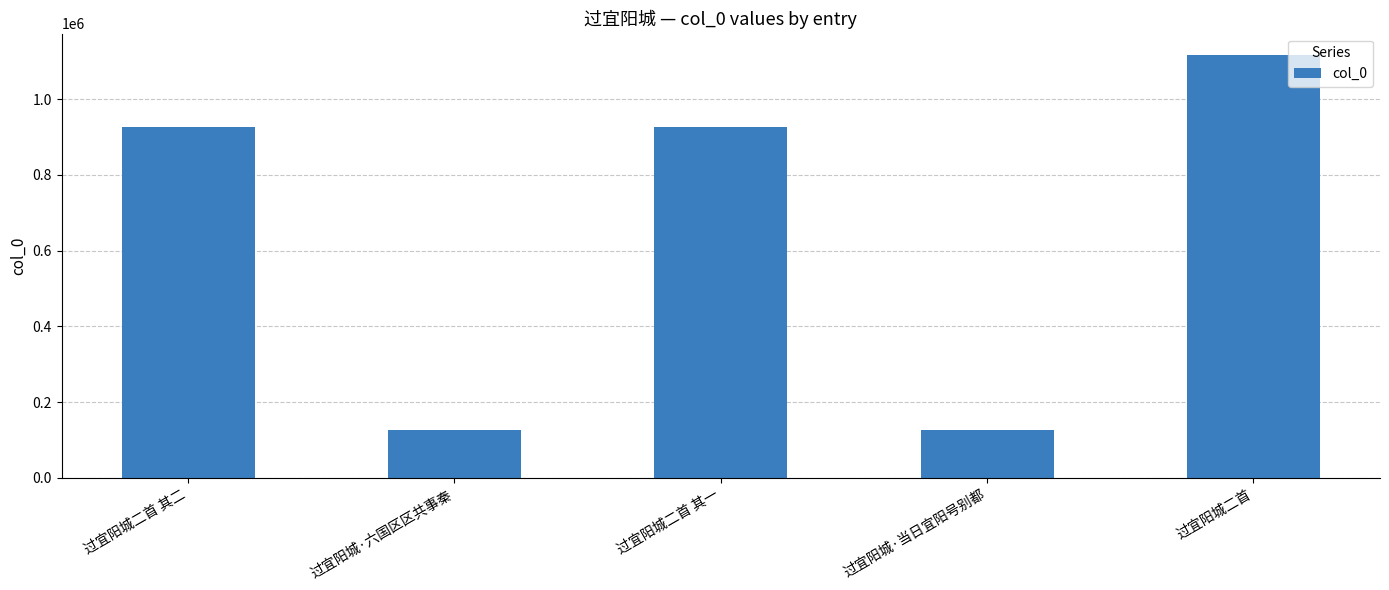

What is the average value?

644820